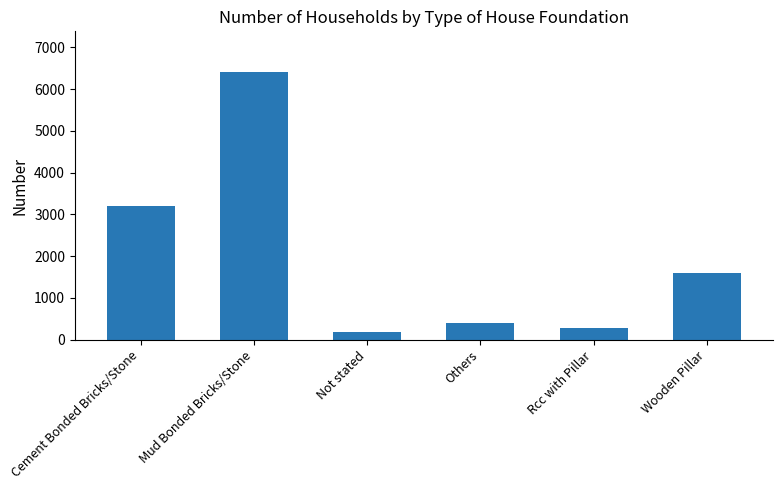

Is it true that the value at Wooden Pillar is 2712?

False